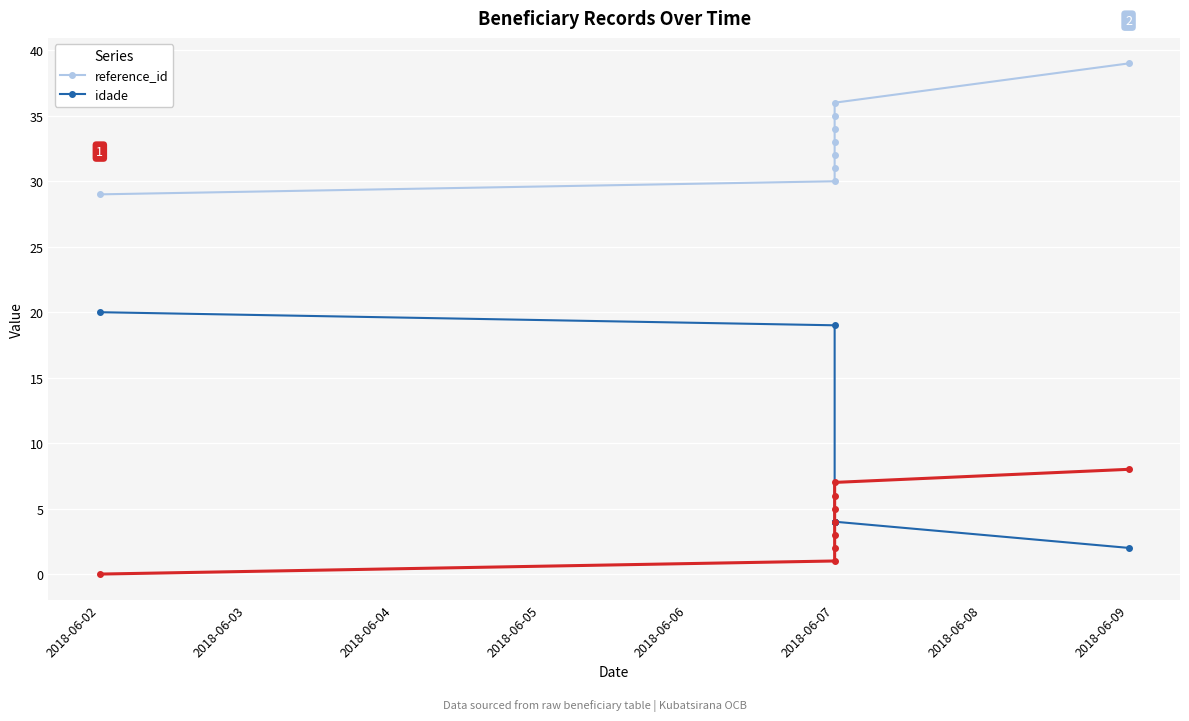

Reading left to right, extract all data points from this chart.

reference_id: 29	30	31	32	33	34	35	36	39
idade: 20	19	4	4	4	4	4	4	2